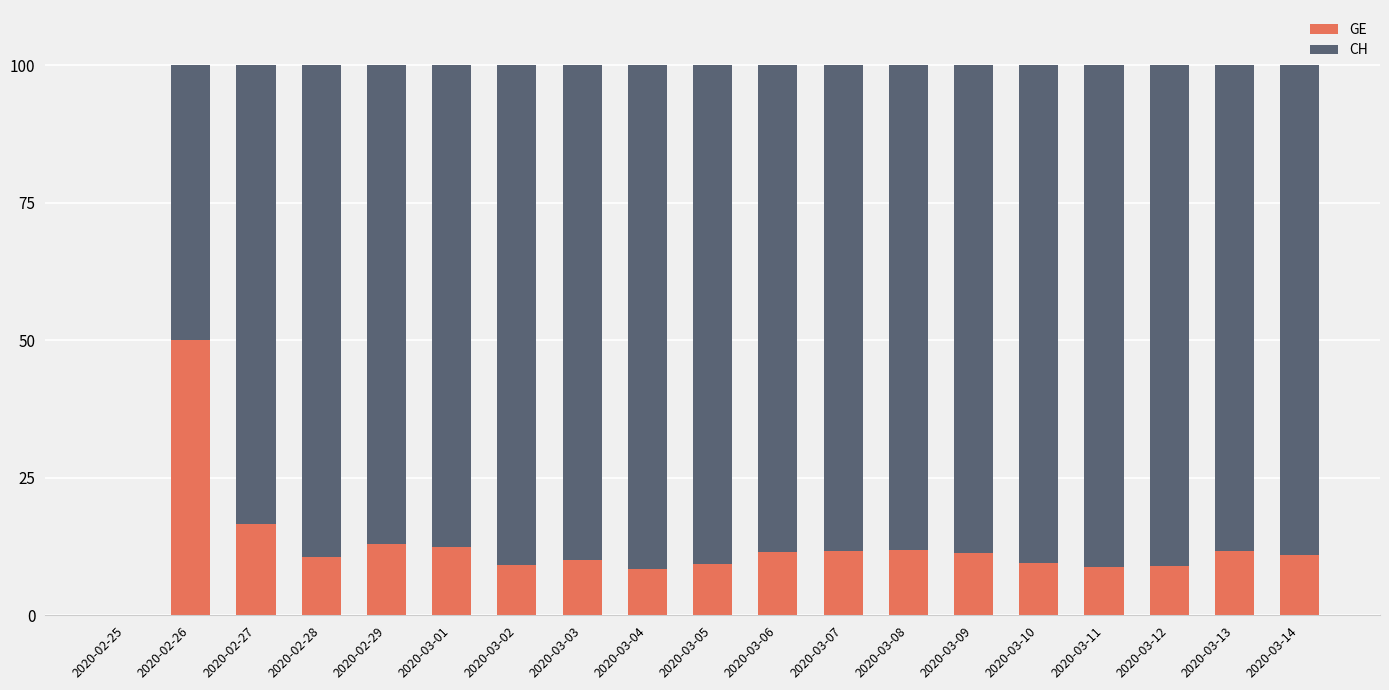

The value of GE at 2020-02-28 is 10.5. True or false?

True